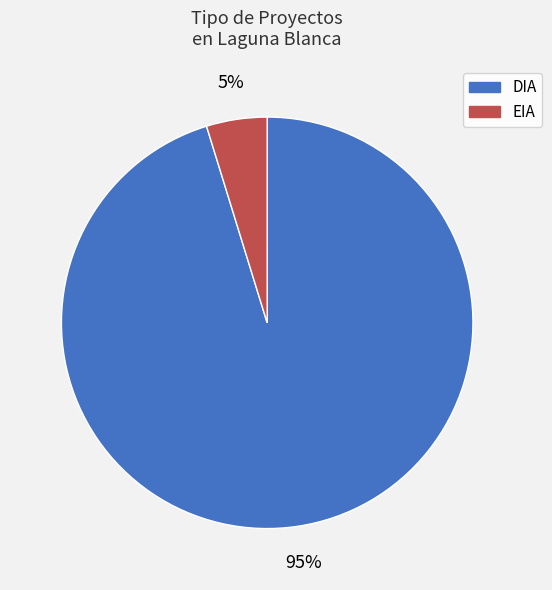

Rank the categories by value from lowest to highest.

EIA, DIA